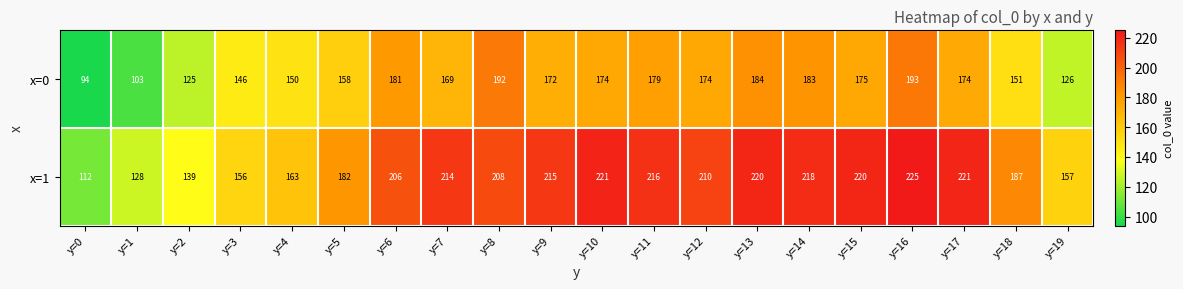

What is the greatest value displayed?

225